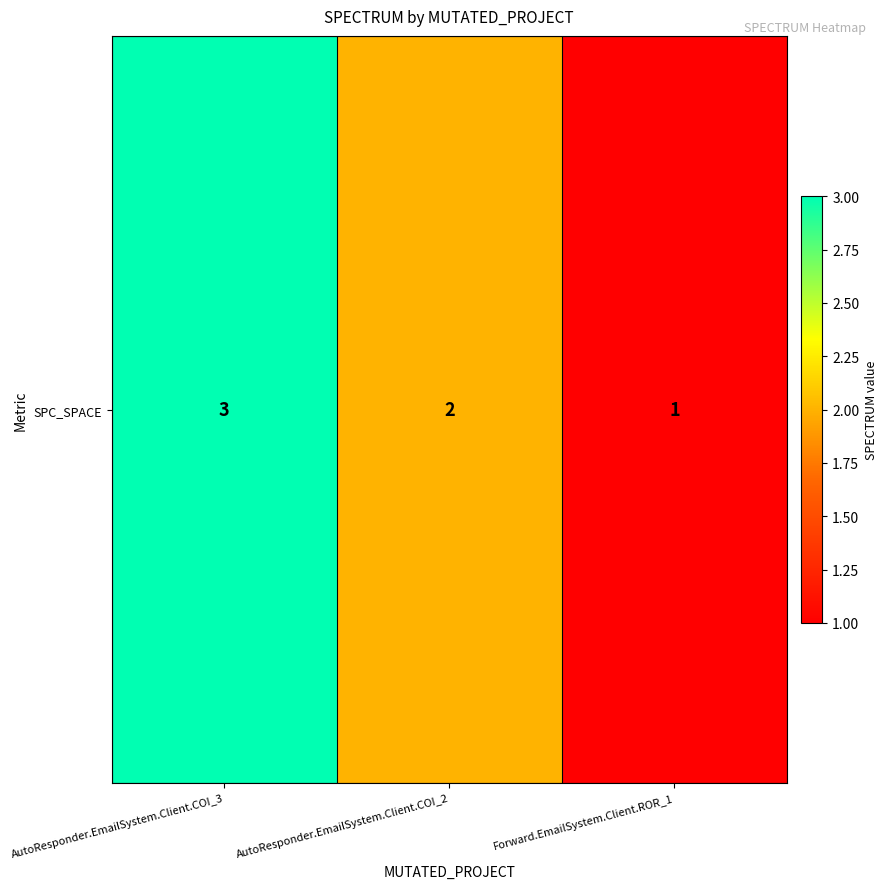

Reading left to right, transcribe all the data shown in this chart.

3	2	1